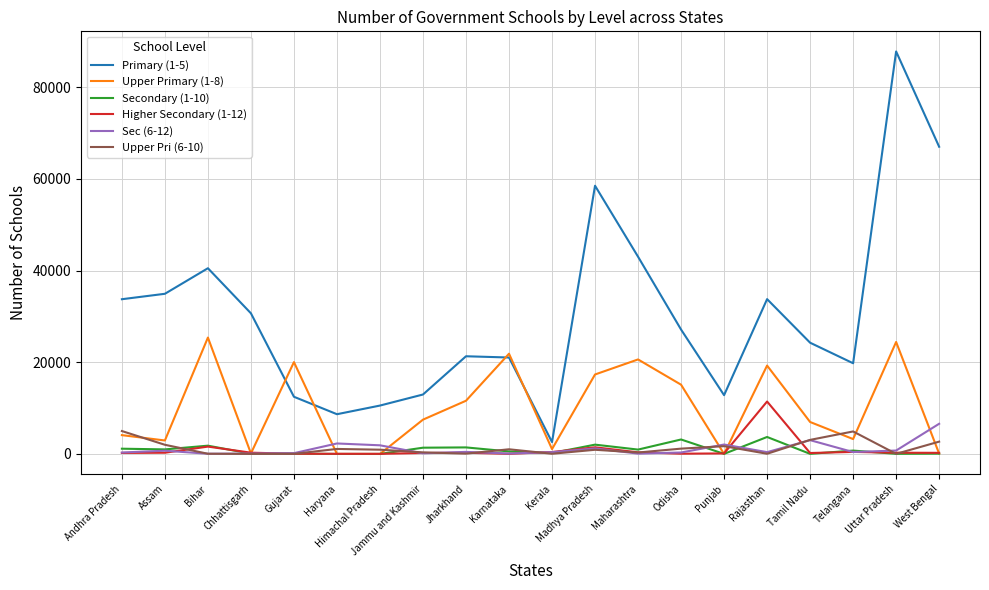

What is the spread (max minus min) of values at Karnataka?

21836